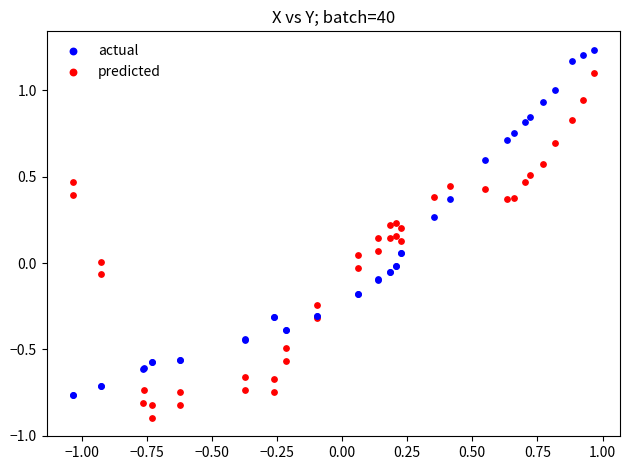

What are all the series names shown in the legend?

actual, predicted